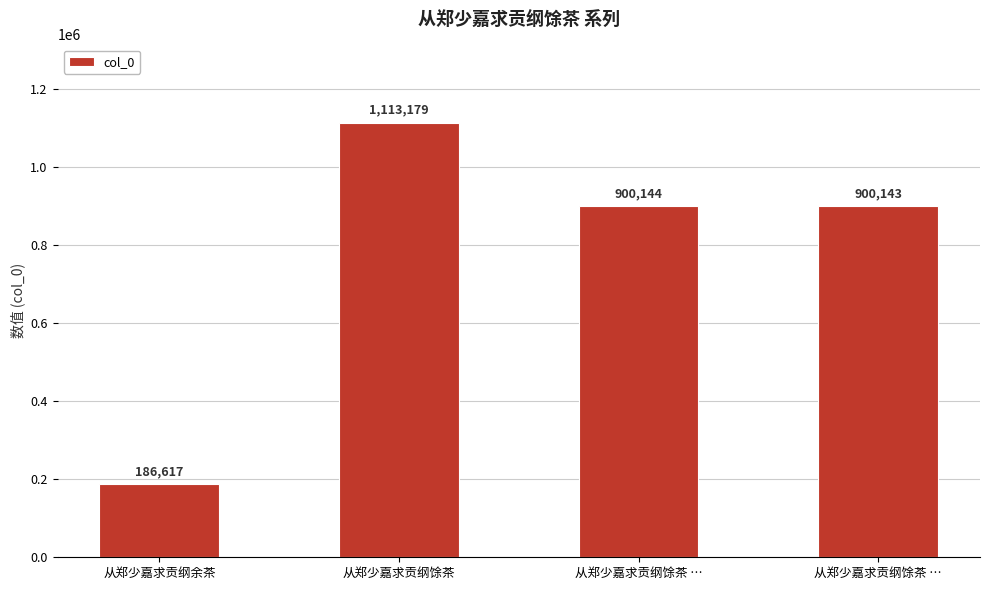

What is the change in value from 从郑少嘉求贡纲馀茶 to 从郑少嘉求贡纲馀茶 …?

-213036